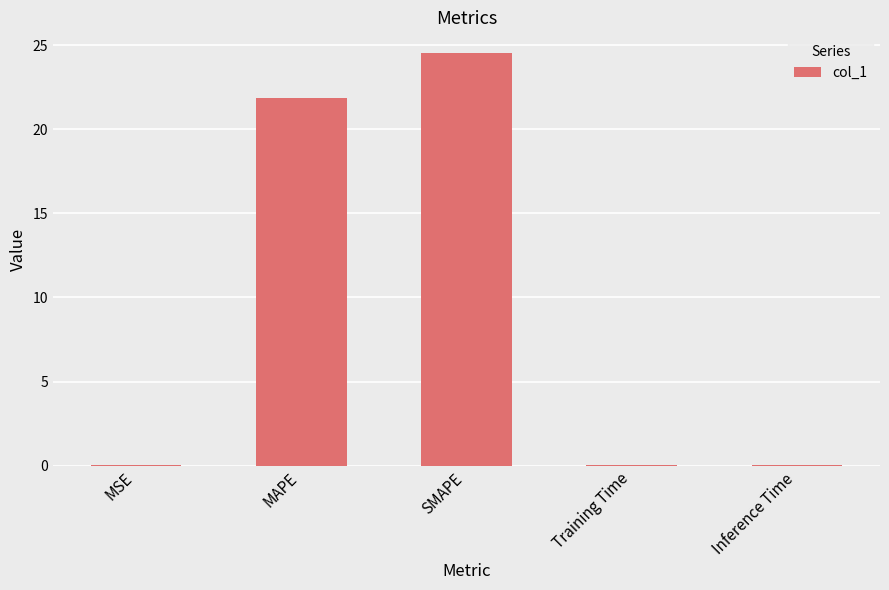

At which label is the value closest to 12?

MAPE